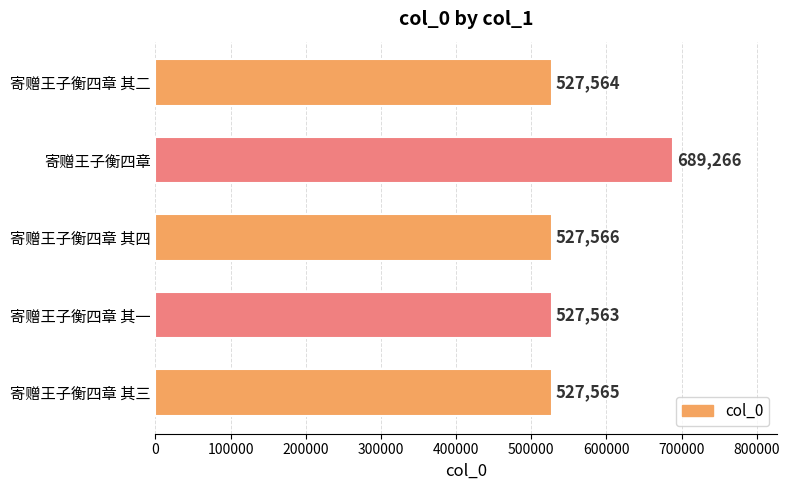

How many data points are less than 527565?

2